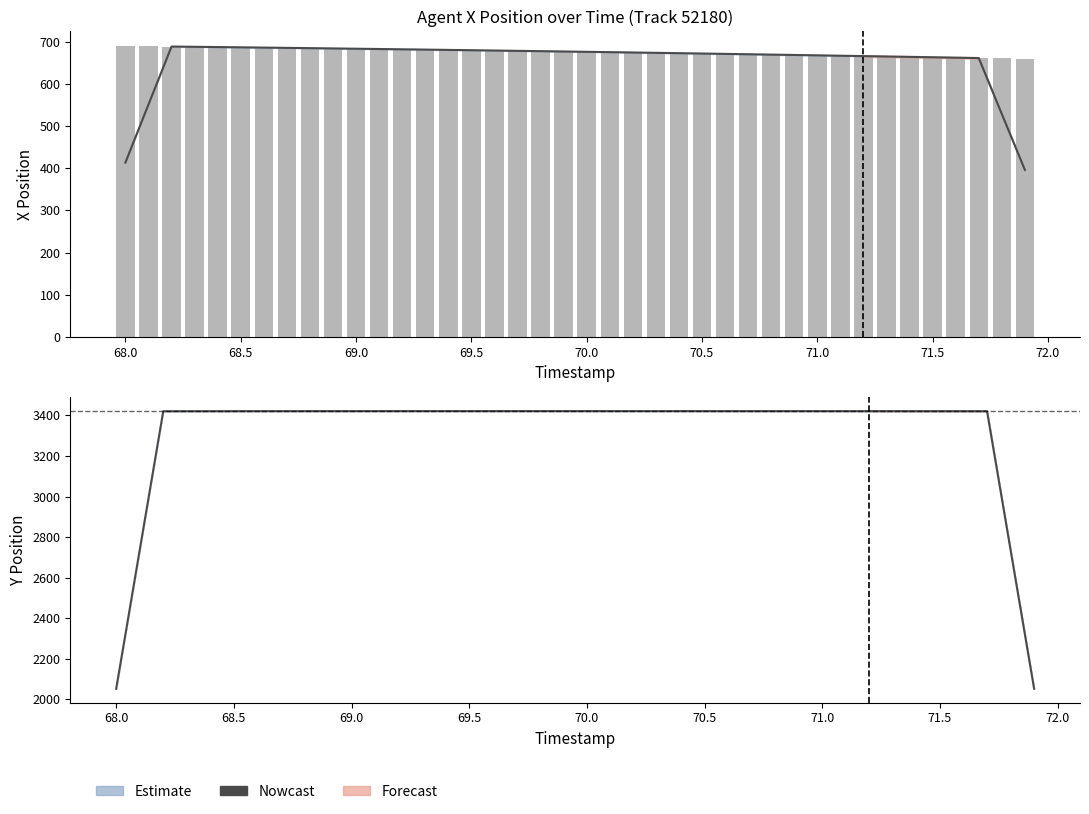

How many groups of bars are there?

40